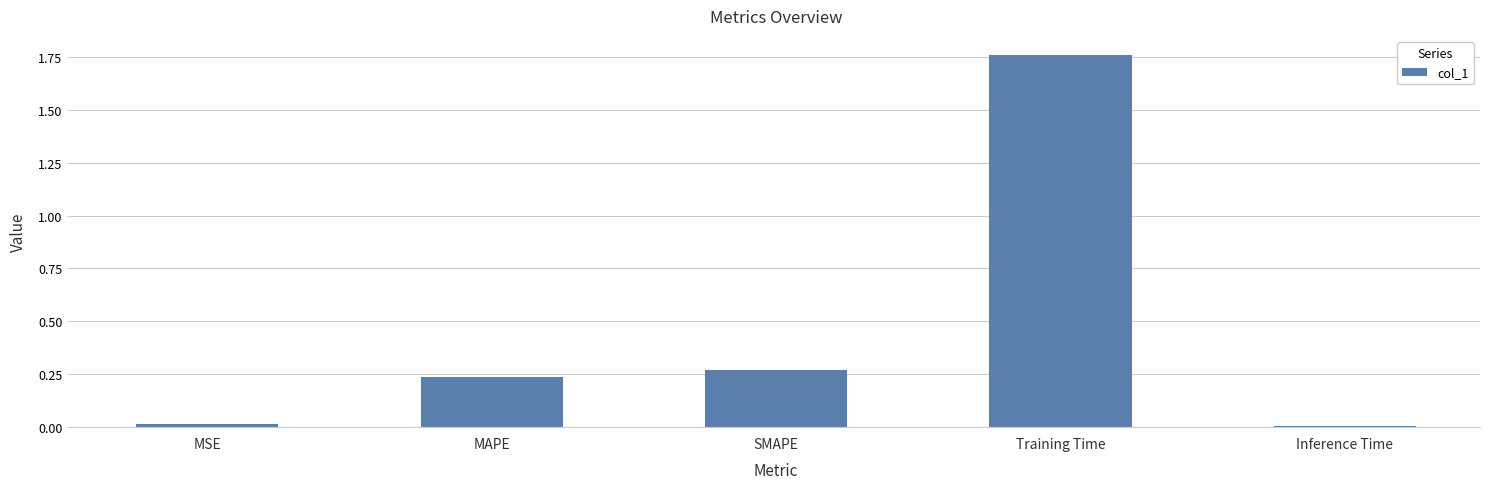

Is it true that the value at SMAPE is 0.1?

False